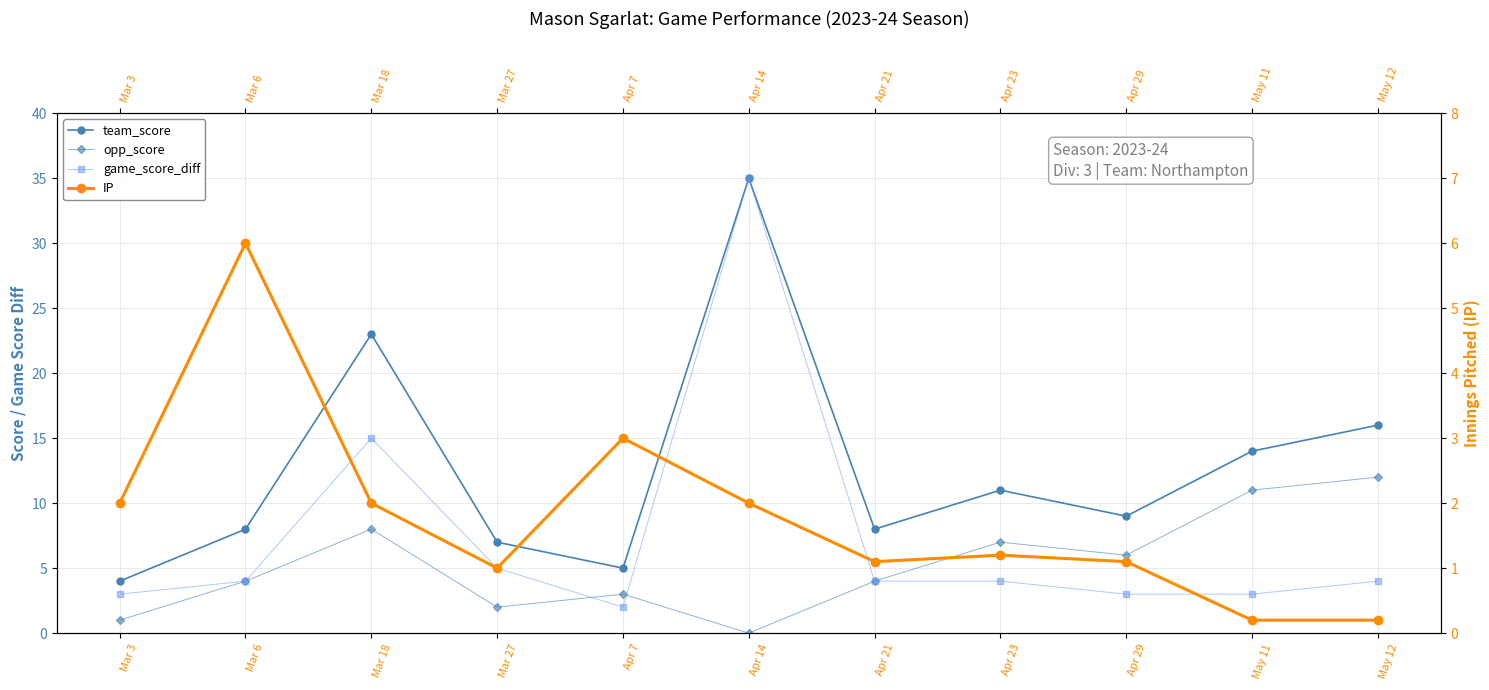

At which label does opp_score reach its minimum?

Apr 14